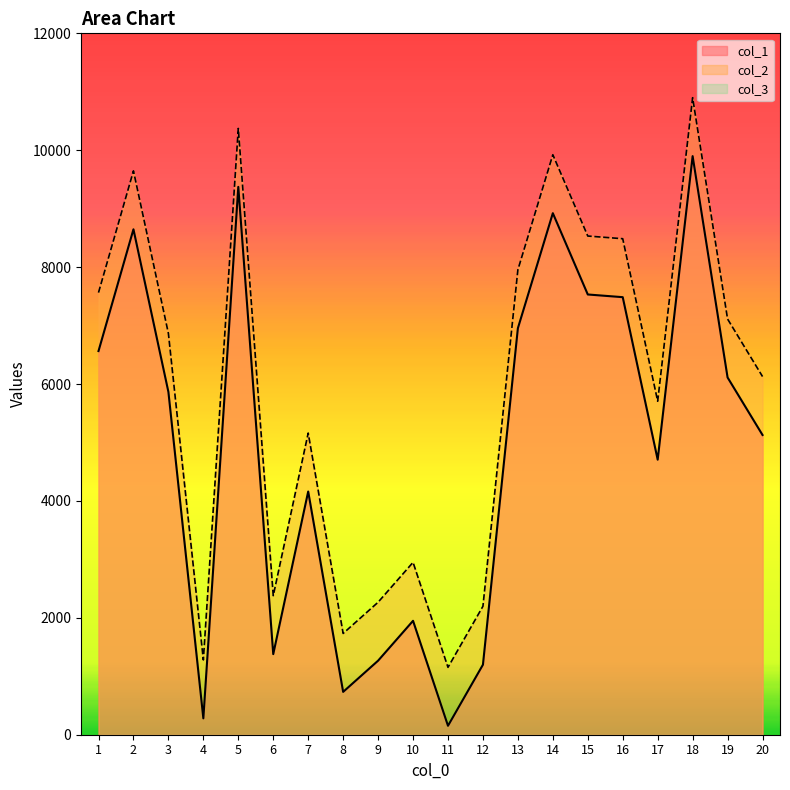

Reading left to right, what are all the values shown in this chart?

col_1: 6564	8647	5865	280	9373	1379	4161	733	1267	1949	153	1198	6955	8923	7532	7486	4706	9899	6112	5128
col_2: 7564	9647	6865	1280	10373	2379	5161	1733	2267	2949	1153	2198	7955	9923	8532	8486	5706	10899	7112	6128